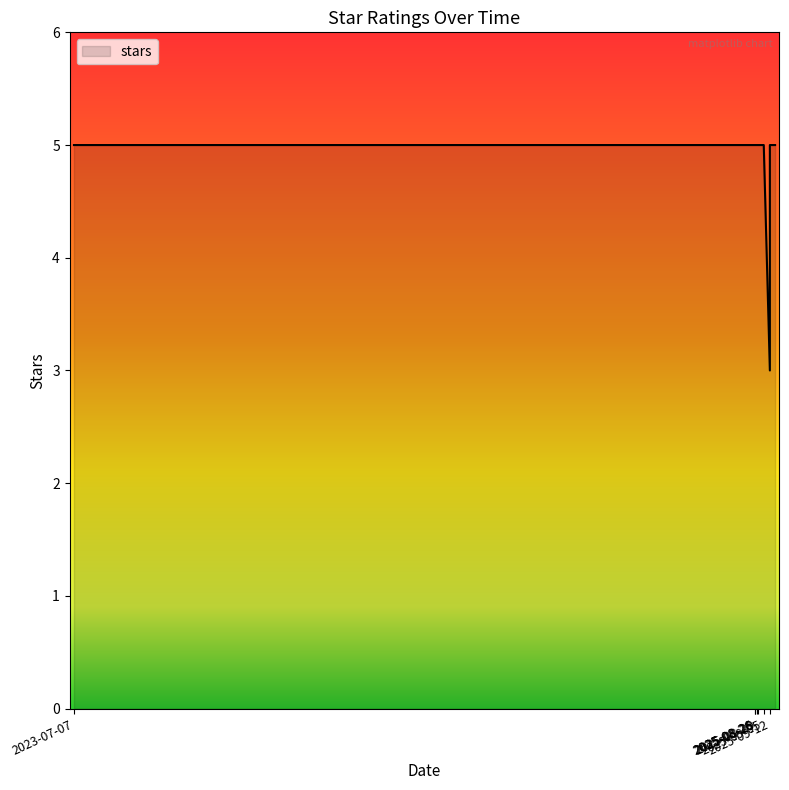

How many data points does each series have?

14